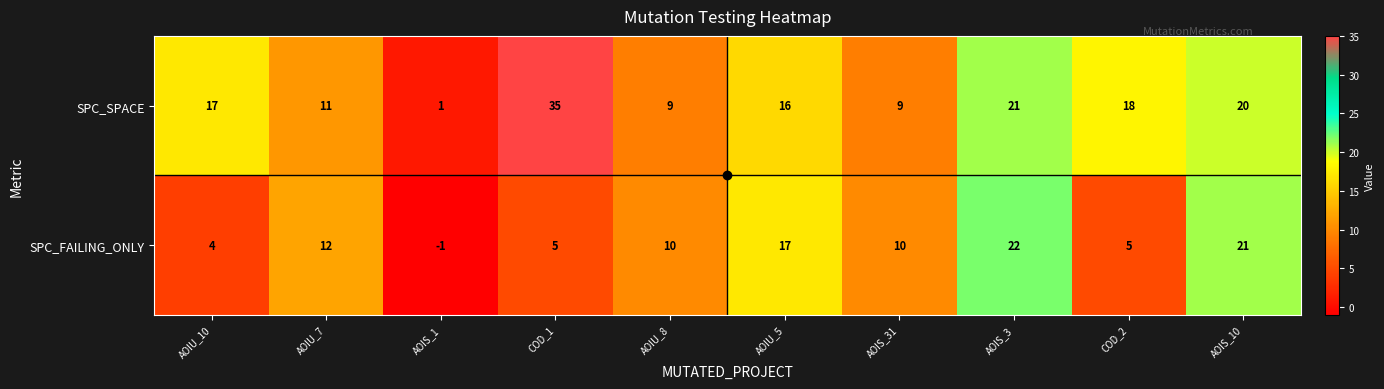

What is the maximum value shown in the chart?

35